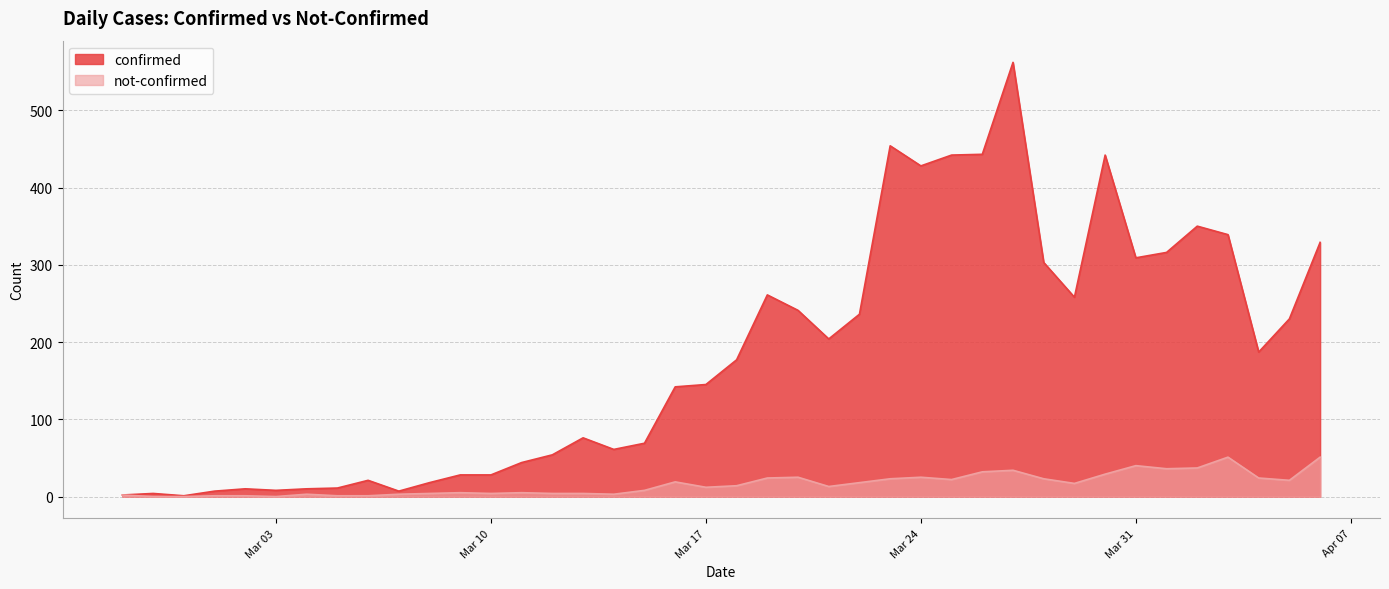

At which label does not-confirmed reach its peak?

2020-04-03